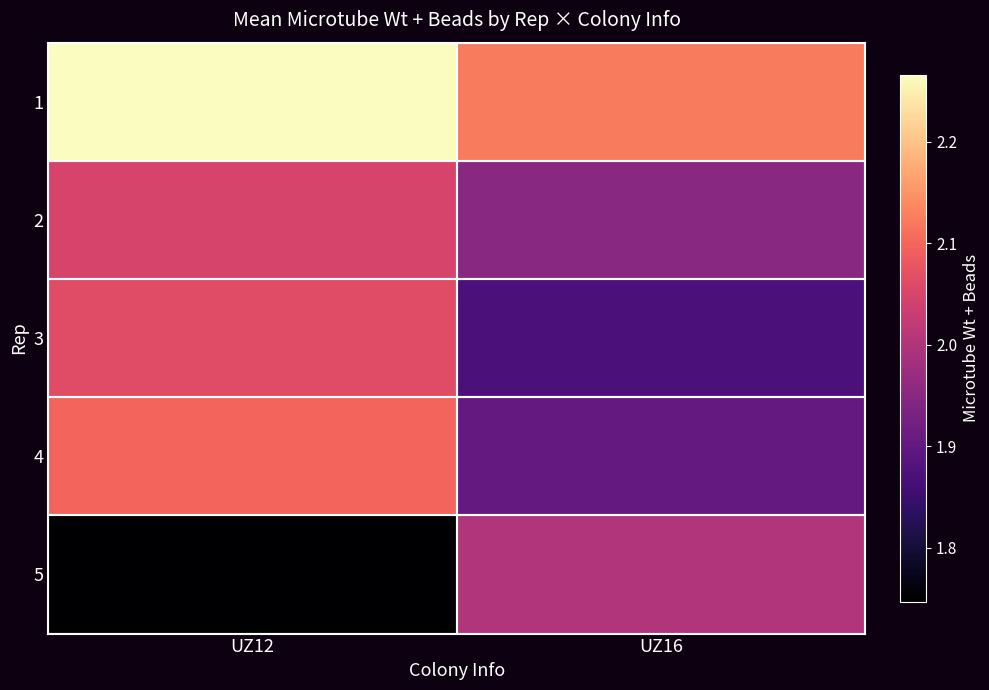

Reading right to left, what are all the values shown in this chart?

1: UZ16=2.1	UZ12=2.3
2: UZ16=2.0	UZ12=2.0
3: UZ16=1.9	UZ12=2.1
4: UZ16=1.9	UZ12=2.1
5: UZ16=2.0	UZ12=1.7